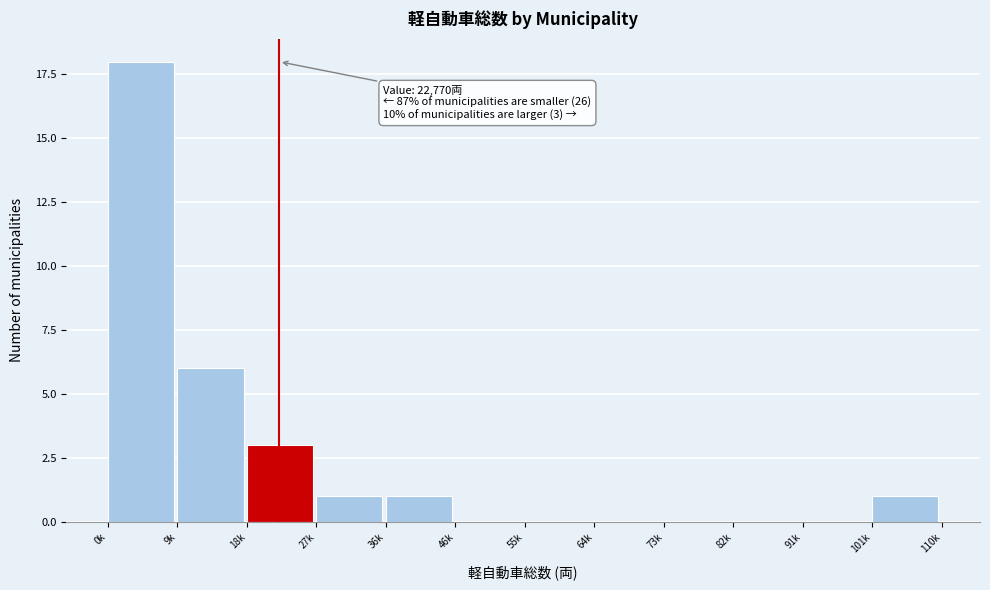

Reading right to left, what are all the values shown in this chart?

101k=1	91k=0	82k=0	73k=0	64k=0	55k=0	46k=0	36k=1	27k=1	18k=3	9k=6	0k=18